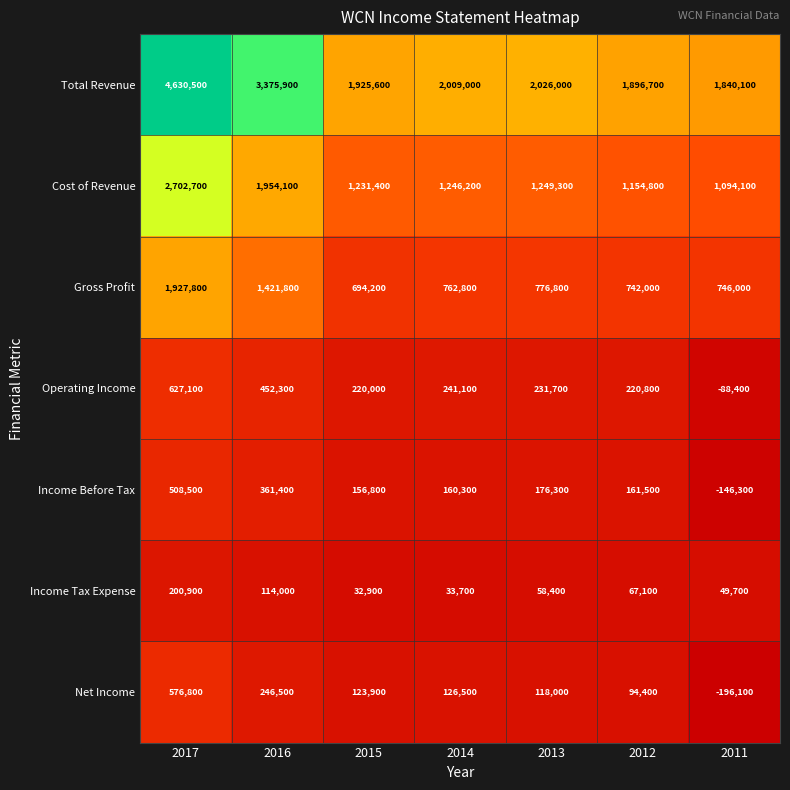

Which series has the largest total across all categories?

Total Revenue